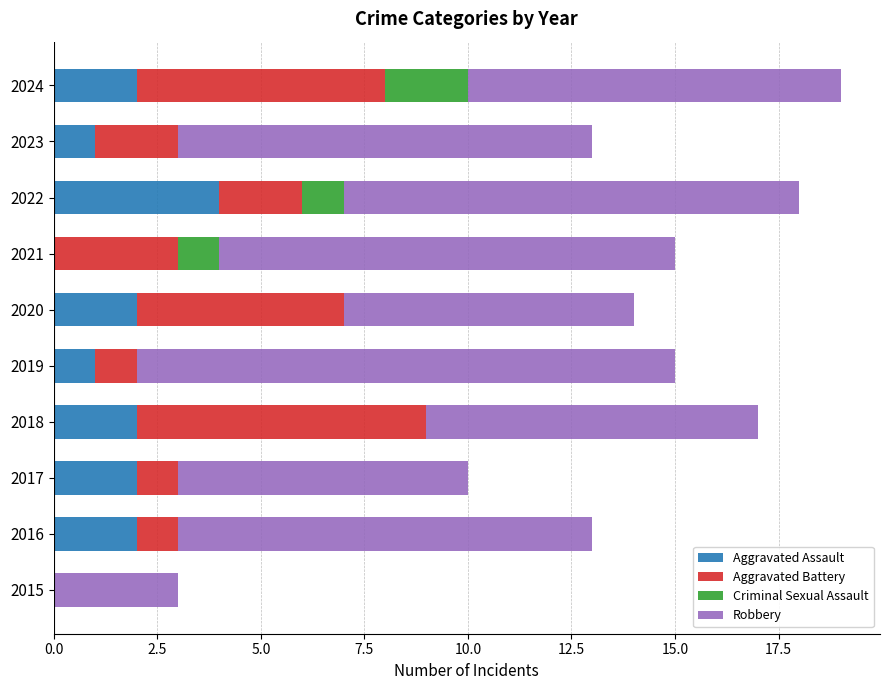

The Aggravated Assault series shows 2 at 2016. True or false?

True